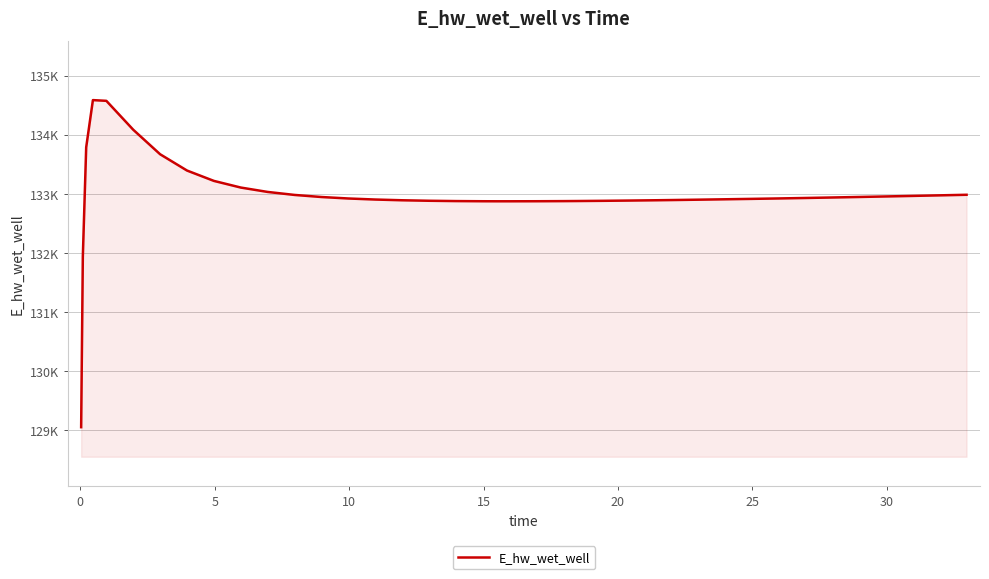

What is the sum of all values?

5318964.2